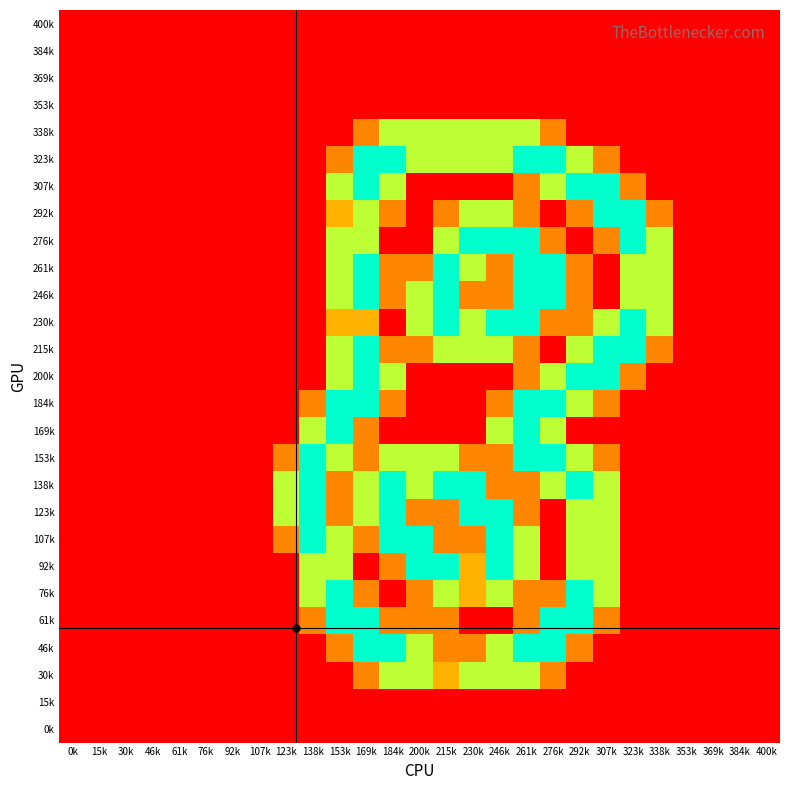

Reading right to left, what are all the values shown in this chart?

400k: 400k=0.0	384k=0.0	369k=0.0	353k=0.0	338k=0.0	323k=0.0	307k=0.0	292k=0.0	276k=0.0	261k=0.0	246k=0.0	230k=0.0	215k=0.0	200k=0.0	184k=0.0	169k=0.0	153k=0.0	138k=0.0	123k=0.0	107k=0.0	92k=0.0	76k=0.0	61k=0.0	46k=0.0	30k=0.0	15k=0.0	0k=0.0
384k: 400k=0.0	384k=0.0	369k=0.0	353k=0.0	338k=0.0	323k=0.0	307k=0.0	292k=0.0	276k=0.0	261k=0.0	246k=0.0	230k=0.0	215k=0.0	200k=0.0	184k=0.0	169k=0.0	153k=0.0	138k=0.0	123k=0.0	107k=0.0	92k=0.0	76k=0.0	61k=0.0	46k=0.0	30k=0.0	15k=0.0	0k=0.0
369k: 400k=0.0	384k=0.0	369k=0.0	353k=0.0	338k=0.0	323k=0.0	307k=0.0	292k=0.0	276k=0.0	261k=0.0	246k=0.0	230k=0.0	215k=0.0	200k=0.0	184k=0.0	169k=0.0	153k=0.0	138k=0.0	123k=0.0	107k=0.0	92k=0.0	76k=0.0	61k=0.0	46k=0.0	30k=0.0	15k=0.0	0k=0.0
353k: 400k=0.0	384k=0.0	369k=0.0	353k=0.0	338k=0.0	323k=0.0	307k=0.0	292k=0.0	276k=0.0	261k=0.0	246k=0.0	230k=0.0	215k=0.0	200k=0.0	184k=0.0	169k=0.0	153k=0.0	138k=0.0	123k=0.0	107k=0.0	92k=0.0	76k=0.0	61k=0.0	46k=0.0	30k=0.0	15k=0.0	0k=0.0
338k: 400k=0.0	384k=0.0	369k=0.0	353k=0.0	338k=0.0	323k=0.0	307k=0.0	292k=0.0	276k=0.8	261k=1.5	246k=1.5	230k=1.5	215k=1.5	200k=1.5	184k=1.5	169k=0.8	153k=0.0	138k=0.0	123k=0.0	107k=0.0	92k=0.0	76k=0.0	61k=0.0	46k=0.0	30k=0.0	15k=0.0	0k=0.0
323k: 400k=0.0	384k=0.0	369k=0.0	353k=0.0	338k=0.0	323k=0.0	307k=0.8	292k=1.5	276k=2.0	261k=2.0	246k=1.5	230k=1.5	215k=1.5	200k=1.5	184k=2.0	169k=2.0	153k=0.8	138k=0.0	123k=0.0	107k=0.0	92k=0.0	76k=0.0	61k=0.0	46k=0.0	30k=0.0	15k=0.0	0k=0.0
307k: 400k=0.0	384k=0.0	369k=0.0	353k=0.0	338k=0.0	323k=0.8	307k=2.0	292k=2.0	276k=1.5	261k=0.8	246k=0.0	230k=0.0	215k=0.0	200k=0.0	184k=1.5	169k=2.0	153k=1.5	138k=0.0	123k=0.0	107k=0.0	92k=0.0	76k=0.0	61k=0.0	46k=0.0	30k=0.0	15k=0.0	0k=0.0
292k: 400k=0.0	384k=0.0	369k=0.0	353k=0.0	338k=0.8	323k=2.0	307k=2.0	292k=0.8	276k=0.0	261k=0.8	246k=1.5	230k=1.5	215k=0.8	200k=0.0	184k=0.8	169k=1.5	153k=1.0	138k=0.0	123k=0.0	107k=0.0	92k=0.0	76k=0.0	61k=0.0	46k=0.0	30k=0.0	15k=0.0	0k=0.0
276k: 400k=0.0	384k=0.0	369k=0.0	353k=0.0	338k=1.5	323k=2.0	307k=0.8	292k=0.0	276k=0.8	261k=2.0	246k=2.0	230k=2.0	215k=1.5	200k=0.0	184k=0.0	169k=1.5	153k=1.5	138k=0.0	123k=0.0	107k=0.0	92k=0.0	76k=0.0	61k=0.0	46k=0.0	30k=0.0	15k=0.0	0k=0.0
261k: 400k=0.0	384k=0.0	369k=0.0	353k=0.0	338k=1.5	323k=1.5	307k=0.0	292k=0.8	276k=2.0	261k=2.0	246k=0.8	230k=1.5	215k=2.0	200k=0.8	184k=0.8	169k=2.0	153k=1.5	138k=0.0	123k=0.0	107k=0.0	92k=0.0	76k=0.0	61k=0.0	46k=0.0	30k=0.0	15k=0.0	0k=0.0
246k: 400k=0.0	384k=0.0	369k=0.0	353k=0.0	338k=1.5	323k=1.5	307k=0.0	292k=0.8	276k=2.0	261k=2.0	246k=0.8	230k=0.8	215k=2.0	200k=1.5	184k=0.8	169k=2.0	153k=1.5	138k=0.0	123k=0.0	107k=0.0	92k=0.0	76k=0.0	61k=0.0	46k=0.0	30k=0.0	15k=0.0	0k=0.0
230k: 400k=0.0	384k=0.0	369k=0.0	353k=0.0	338k=1.5	323k=2.0	307k=1.5	292k=0.8	276k=0.8	261k=2.0	246k=2.0	230k=1.5	215k=2.0	200k=1.5	184k=0.0	169k=1.0	153k=1.0	138k=0.0	123k=0.0	107k=0.0	92k=0.0	76k=0.0	61k=0.0	46k=0.0	30k=0.0	15k=0.0	0k=0.0
215k: 400k=0.0	384k=0.0	369k=0.0	353k=0.0	338k=0.8	323k=2.0	307k=2.0	292k=1.5	276k=0.0	261k=0.8	246k=1.5	230k=1.5	215k=1.5	200k=0.8	184k=0.8	169k=2.0	153k=1.5	138k=0.0	123k=0.0	107k=0.0	92k=0.0	76k=0.0	61k=0.0	46k=0.0	30k=0.0	15k=0.0	0k=0.0
200k: 400k=0.0	384k=0.0	369k=0.0	353k=0.0	338k=0.0	323k=0.8	307k=2.0	292k=2.0	276k=1.5	261k=0.8	246k=0.0	230k=0.0	215k=0.0	200k=0.0	184k=1.5	169k=2.0	153k=1.5	138k=0.0	123k=0.0	107k=0.0	92k=0.0	76k=0.0	61k=0.0	46k=0.0	30k=0.0	15k=0.0	0k=0.0
184k: 400k=0.0	384k=0.0	369k=0.0	353k=0.0	338k=0.0	323k=0.0	307k=0.8	292k=1.5	276k=2.0	261k=2.0	246k=0.8	230k=0.0	215k=0.0	200k=0.0	184k=0.8	169k=2.0	153k=2.0	138k=0.8	123k=0.0	107k=0.0	92k=0.0	76k=0.0	61k=0.0	46k=0.0	30k=0.0	15k=0.0	0k=0.0
169k: 400k=0.0	384k=0.0	369k=0.0	353k=0.0	338k=0.0	323k=0.0	307k=0.0	292k=0.0	276k=1.5	261k=2.0	246k=1.5	230k=0.0	215k=0.0	200k=0.0	184k=0.0	169k=0.8	153k=2.0	138k=1.5	123k=0.0	107k=0.0	92k=0.0	76k=0.0	61k=0.0	46k=0.0	30k=0.0	15k=0.0	0k=0.0
153k: 400k=0.0	384k=0.0	369k=0.0	353k=0.0	338k=0.0	323k=0.0	307k=0.8	292k=1.5	276k=2.0	261k=2.0	246k=0.8	230k=0.8	215k=1.5	200k=1.5	184k=1.5	169k=0.8	153k=1.5	138k=2.0	123k=0.8	107k=0.0	92k=0.0	76k=0.0	61k=0.0	46k=0.0	30k=0.0	15k=0.0	0k=0.0
138k: 400k=0.0	384k=0.0	369k=0.0	353k=0.0	338k=0.0	323k=0.0	307k=1.5	292k=2.0	276k=1.5	261k=0.8	246k=0.8	230k=2.0	215k=2.0	200k=1.5	184k=2.0	169k=1.5	153k=0.8	138k=2.0	123k=1.5	107k=0.0	92k=0.0	76k=0.0	61k=0.0	46k=0.0	30k=0.0	15k=0.0	0k=0.0
123k: 400k=0.0	384k=0.0	369k=0.0	353k=0.0	338k=0.0	323k=0.0	307k=1.5	292k=1.5	276k=0.0	261k=0.8	246k=2.0	230k=2.0	215k=0.8	200k=0.8	184k=2.0	169k=1.5	153k=0.8	138k=2.0	123k=1.5	107k=0.0	92k=0.0	76k=0.0	61k=0.0	46k=0.0	30k=0.0	15k=0.0	0k=0.0
107k: 400k=0.0	384k=0.0	369k=0.0	353k=0.0	338k=0.0	323k=0.0	307k=1.5	292k=1.5	276k=0.0	261k=1.5	246k=2.0	230k=0.8	215k=0.8	200k=2.0	184k=2.0	169k=0.8	153k=1.5	138k=2.0	123k=0.8	107k=0.0	92k=0.0	76k=0.0	61k=0.0	46k=0.0	30k=0.0	15k=0.0	0k=0.0
92k: 400k=0.0	384k=0.0	369k=0.0	353k=0.0	338k=0.0	323k=0.0	307k=1.5	292k=1.5	276k=0.0	261k=1.5	246k=2.0	230k=1.0	215k=2.0	200k=2.0	184k=0.8	169k=0.0	153k=1.5	138k=1.5	123k=0.0	107k=0.0	92k=0.0	76k=0.0	61k=0.0	46k=0.0	30k=0.0	15k=0.0	0k=0.0
76k: 400k=0.0	384k=0.0	369k=0.0	353k=0.0	338k=0.0	323k=0.0	307k=1.5	292k=2.0	276k=0.8	261k=0.8	246k=1.5	230k=1.0	215k=1.5	200k=0.8	184k=0.0	169k=0.8	153k=2.0	138k=1.5	123k=0.0	107k=0.0	92k=0.0	76k=0.0	61k=0.0	46k=0.0	30k=0.0	15k=0.0	0k=0.0
61k: 400k=0.0	384k=0.0	369k=0.0	353k=0.0	338k=0.0	323k=0.0	307k=0.8	292k=2.0	276k=2.0	261k=0.8	246k=0.0	230k=0.0	215k=0.8	200k=0.8	184k=0.8	169k=2.0	153k=2.0	138k=0.8	123k=0.0	107k=0.0	92k=0.0	76k=0.0	61k=0.0	46k=0.0	30k=0.0	15k=0.0	0k=0.0
46k: 400k=0.0	384k=0.0	369k=0.0	353k=0.0	338k=0.0	323k=0.0	307k=0.0	292k=0.8	276k=2.0	261k=2.0	246k=1.5	230k=0.8	215k=0.8	200k=1.5	184k=2.0	169k=2.0	153k=0.8	138k=0.0	123k=0.0	107k=0.0	92k=0.0	76k=0.0	61k=0.0	46k=0.0	30k=0.0	15k=0.0	0k=0.0
30k: 400k=0.0	384k=0.0	369k=0.0	353k=0.0	338k=0.0	323k=0.0	307k=0.0	292k=0.0	276k=0.8	261k=1.5	246k=1.5	230k=1.5	215k=1.0	200k=1.5	184k=1.5	169k=0.8	153k=0.0	138k=0.0	123k=0.0	107k=0.0	92k=0.0	76k=0.0	61k=0.0	46k=0.0	30k=0.0	15k=0.0	0k=0.0
15k: 400k=0.0	384k=0.0	369k=0.0	353k=0.0	338k=0.0	323k=0.0	307k=0.0	292k=0.0	276k=0.0	261k=0.0	246k=0.0	230k=0.0	215k=0.0	200k=0.0	184k=0.0	169k=0.0	153k=0.0	138k=0.0	123k=0.0	107k=0.0	92k=0.0	76k=0.0	61k=0.0	46k=0.0	30k=0.0	15k=0.0	0k=0.0
0k: 400k=0.0	384k=0.0	369k=0.0	353k=0.0	338k=0.0	323k=0.0	307k=0.0	292k=0.0	276k=0.0	261k=0.0	246k=0.0	230k=0.0	215k=0.0	200k=0.0	184k=0.0	169k=0.0	153k=0.0	138k=0.0	123k=0.0	107k=0.0	92k=0.0	76k=0.0	61k=0.0	46k=0.0	30k=0.0	15k=0.0	0k=0.0